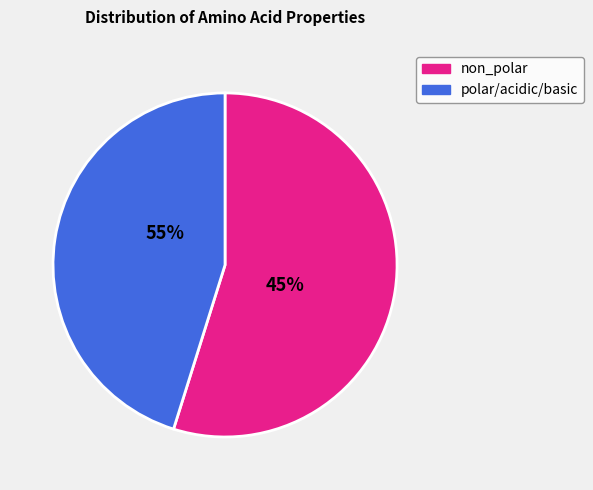

Count the number of slices in the pie.

2